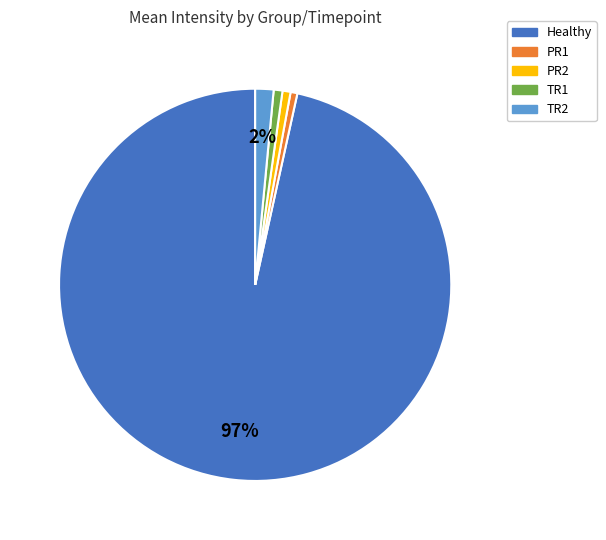

Count the number of slices in the pie.

5